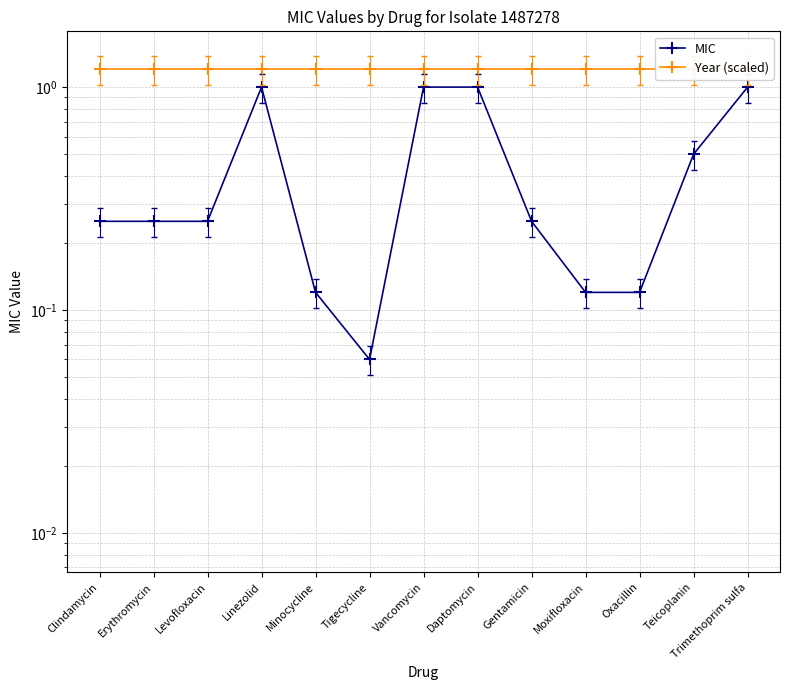

List the labels in order of MIC value, largest first.

Linezolid, Vancomycin, Daptomycin, Trimethoprim sulfa, Teicoplanin, Clindamycin, Erythromycin, Levofloxacin, Gentamicin, Minocycline, Moxifloxacin, Oxacillin, Tigecycline